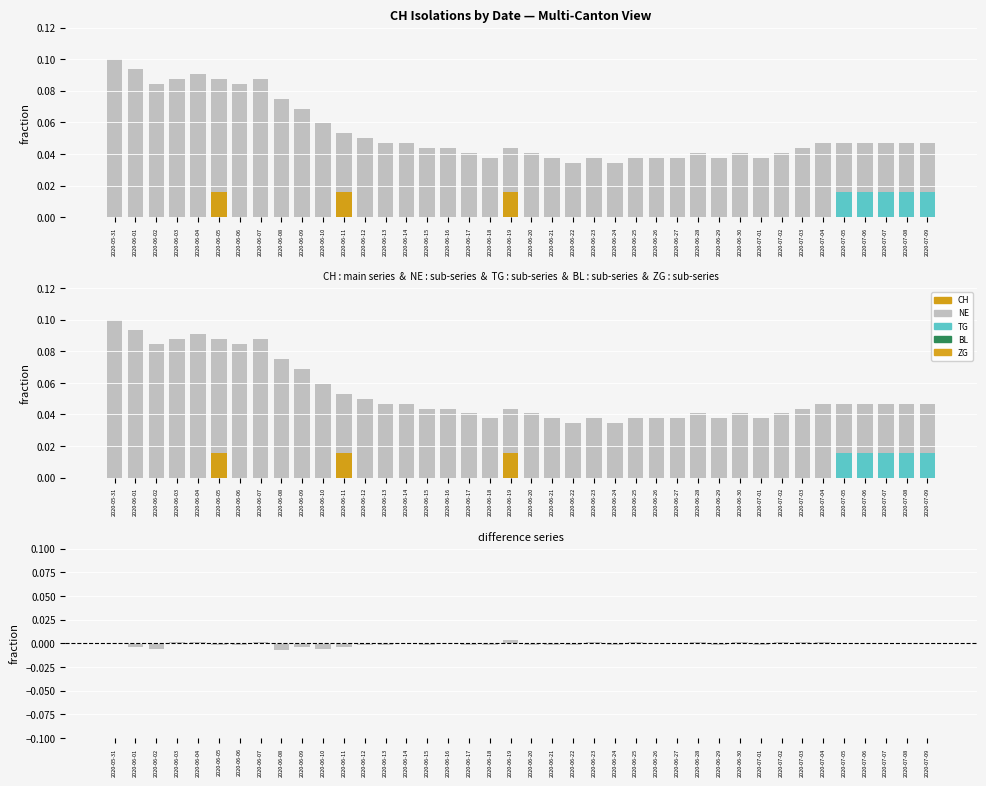

Where is TG nearest to the value 0?

2020-05-31